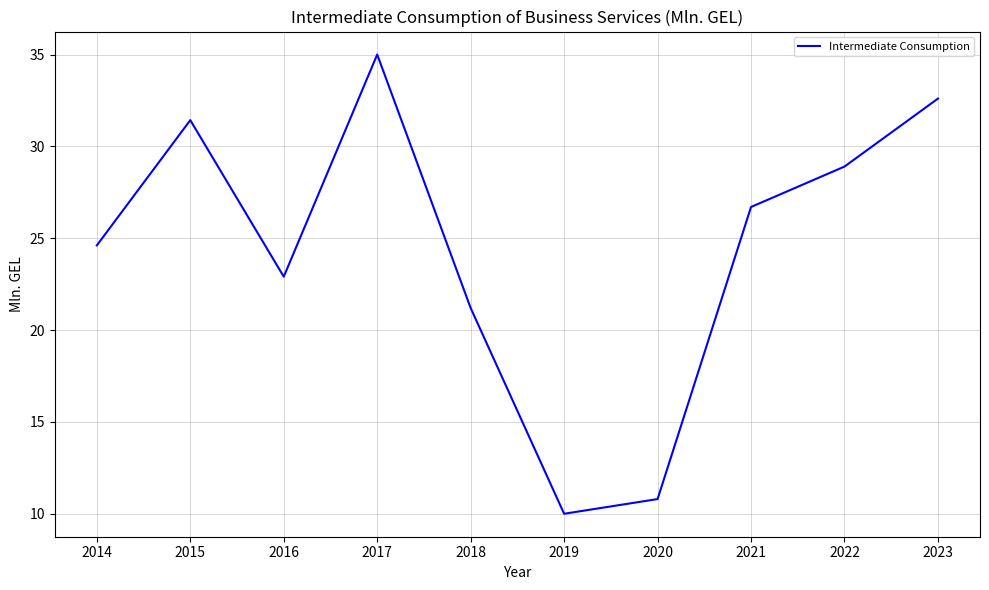

List the labels in order of value, smallest first.

2019, 2020, 2018, 2016, 2014, 2021, 2022, 2015, 2023, 2017